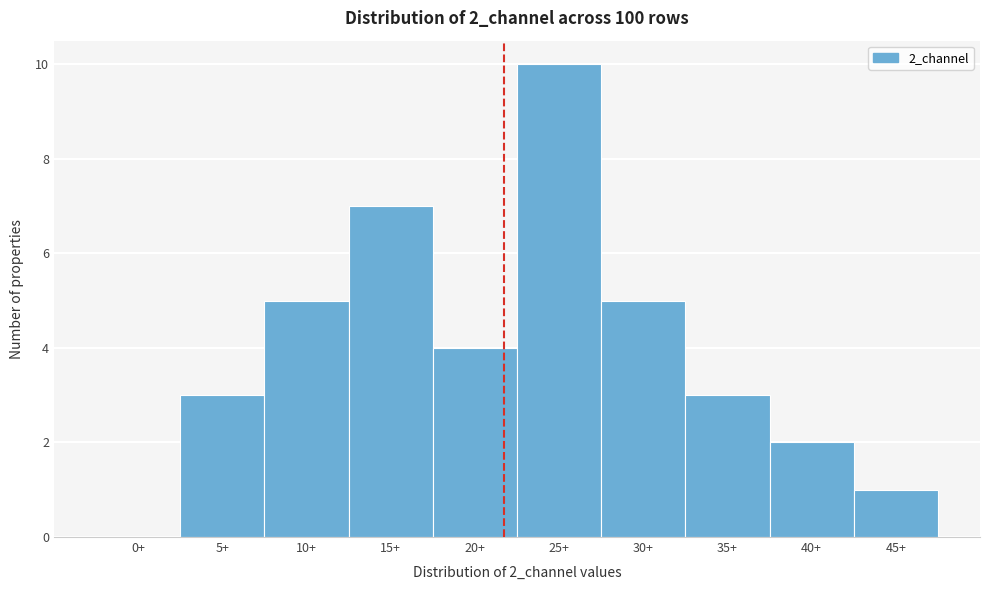

Reading left to right, transcribe all the data shown in this chart.

0+=0	5+=3	10+=5	15+=7	20+=4	25+=10	30+=5	35+=3	40+=2	45+=1